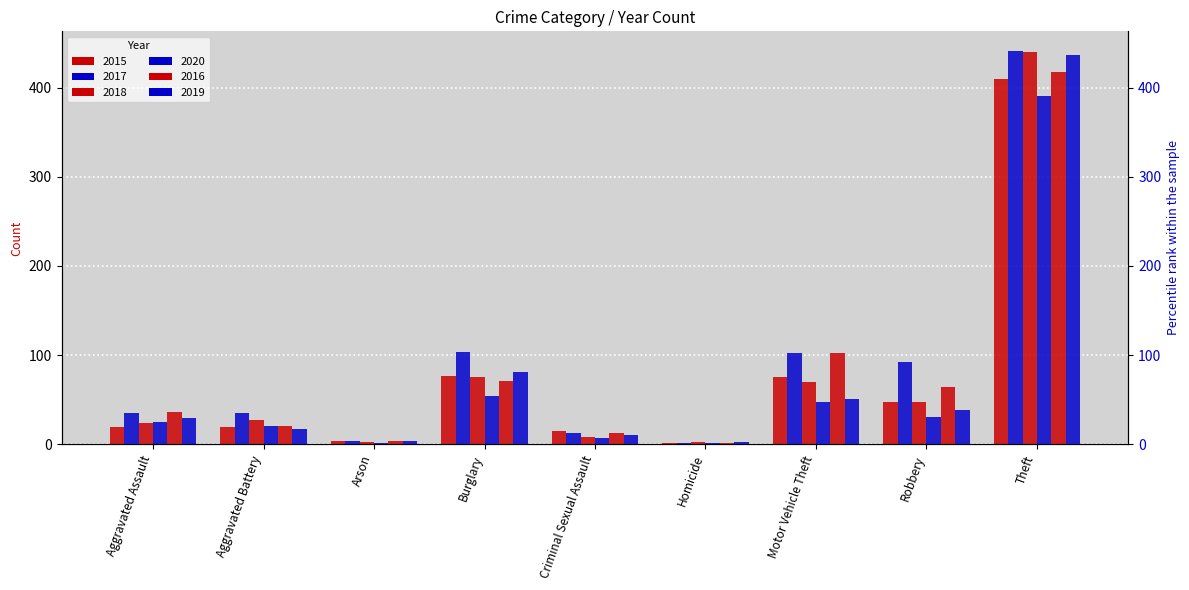

What is the total value across all series at Criminal Sexual Assault?

66